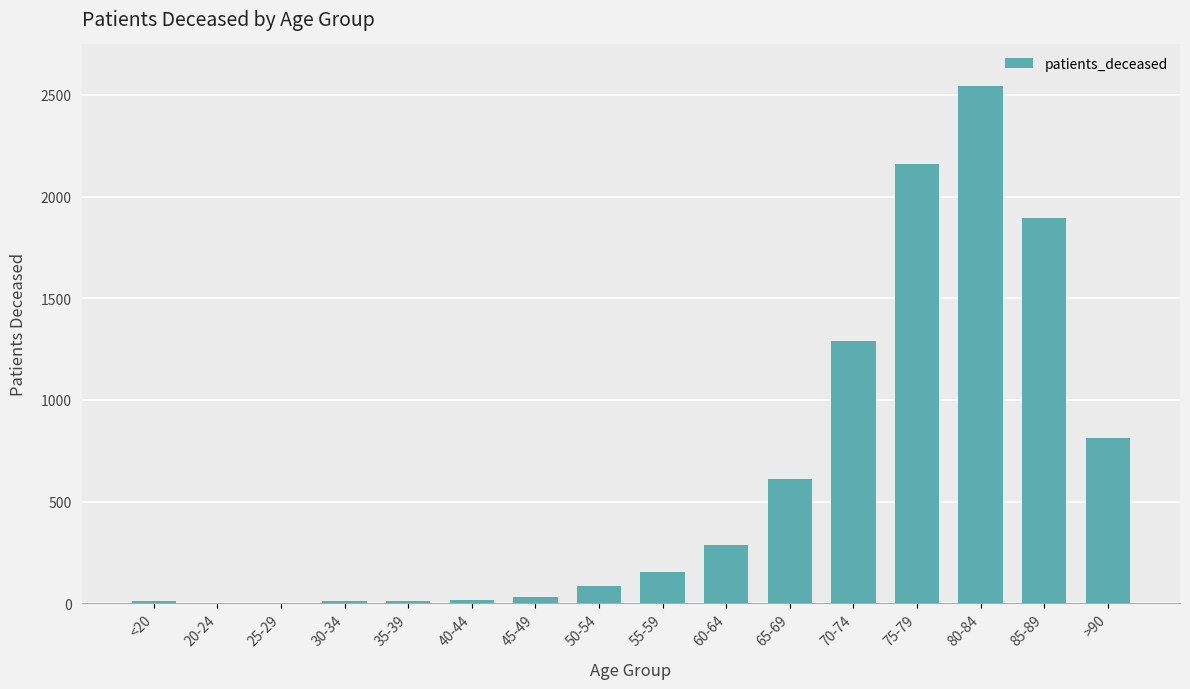

Which category has the highest value across all series?

80-84